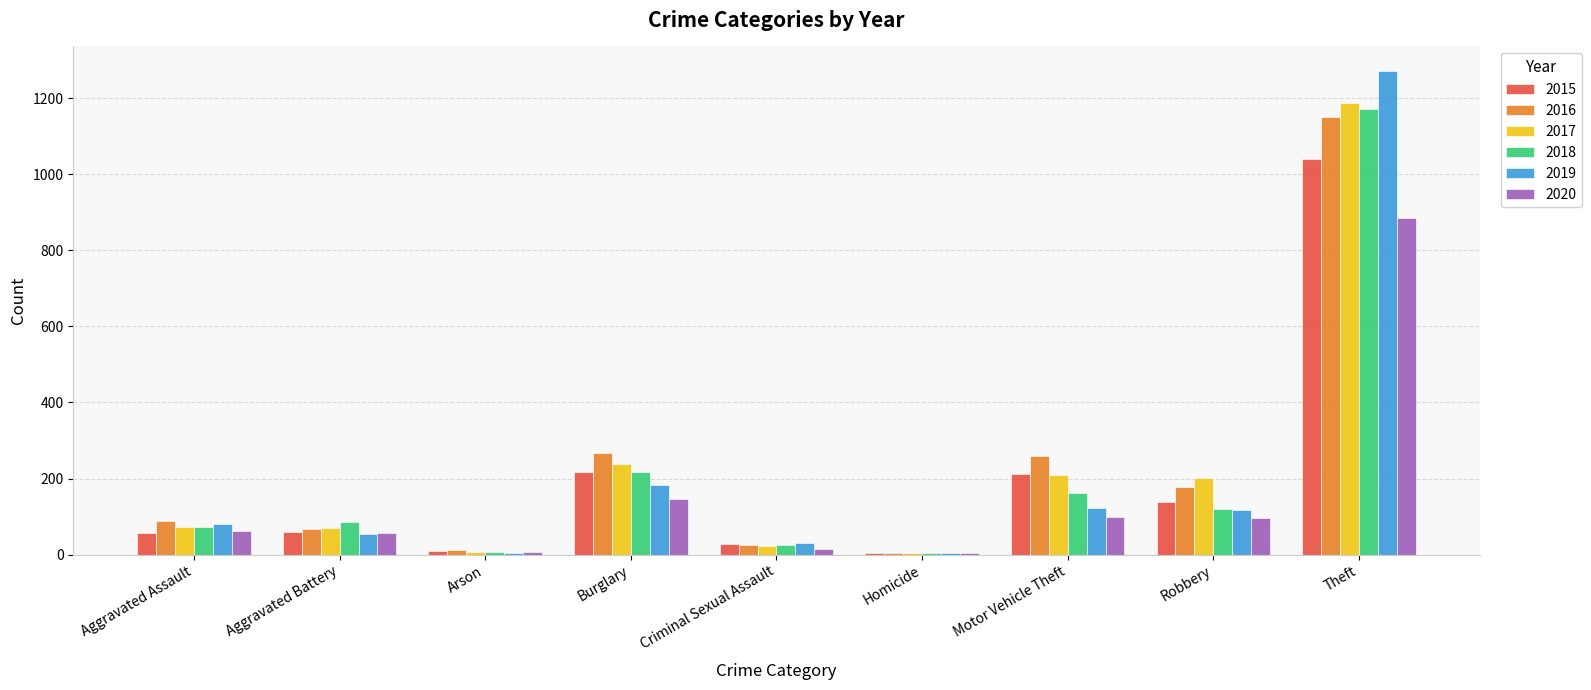

What is the sum of the 2018 values at Robbery and Motor Vehicle Theft?

284